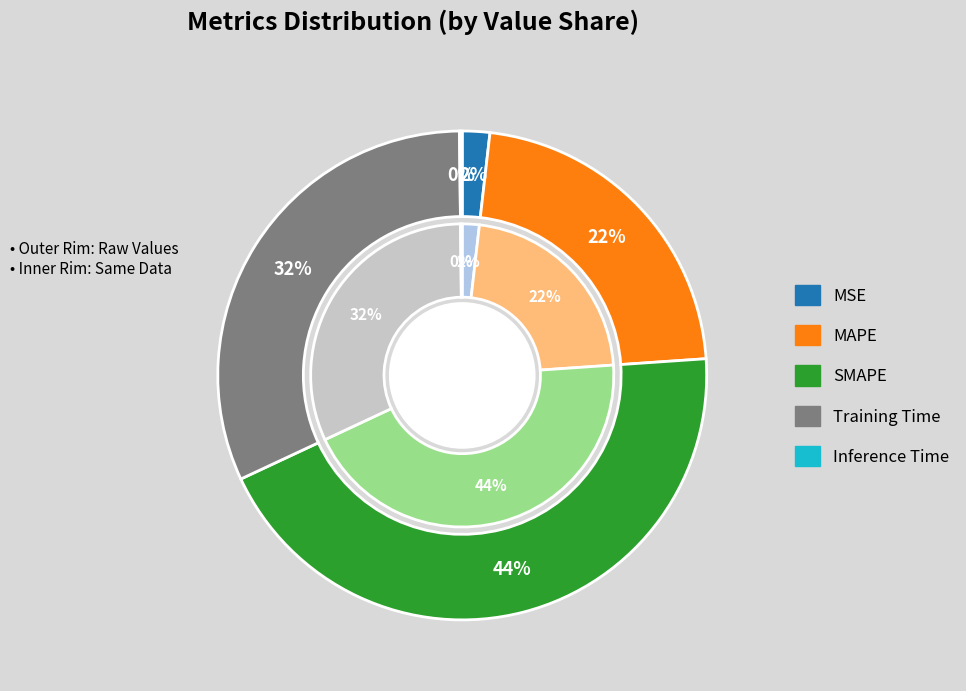

What is the change in value from MAPE to Training Time?

+0.4